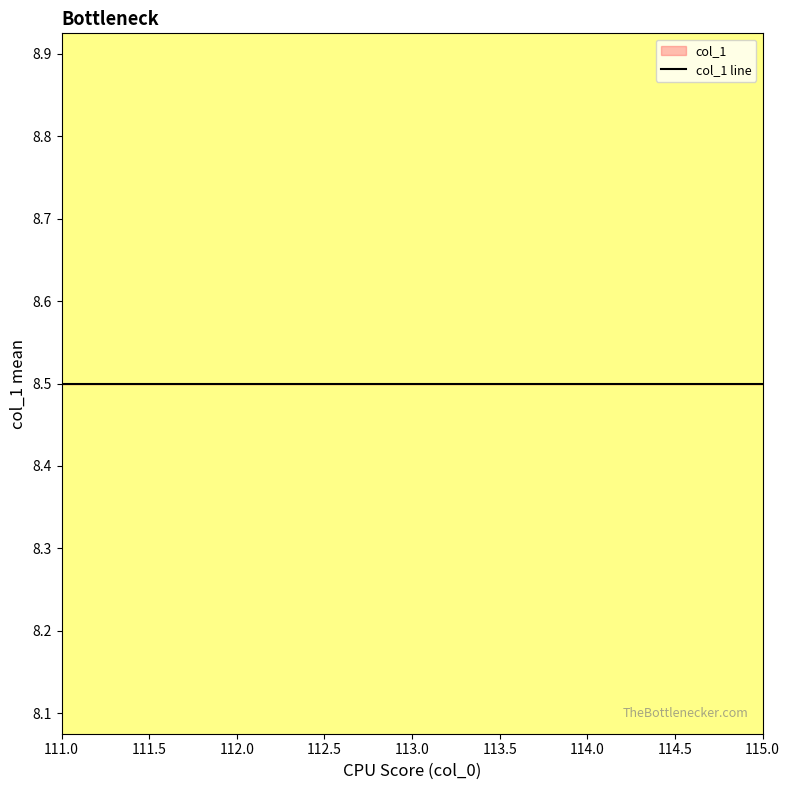

Which category has the highest value across all series?

111